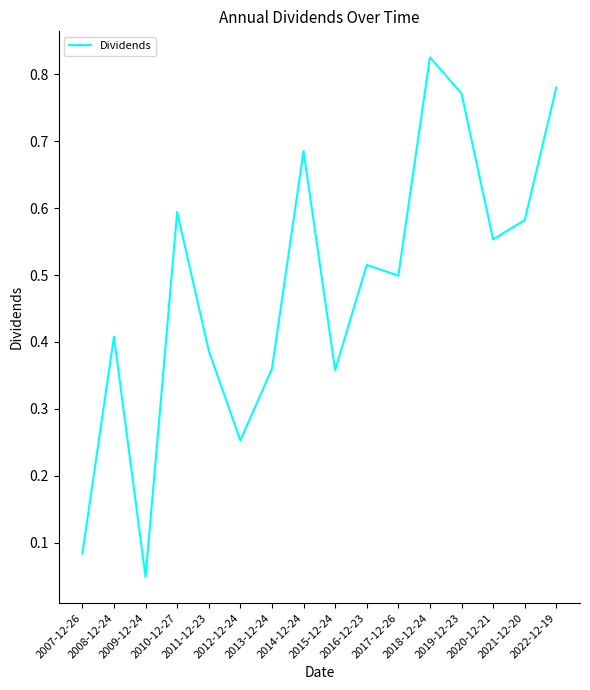

What is the label of the 15th point from the left?

2021-12-20